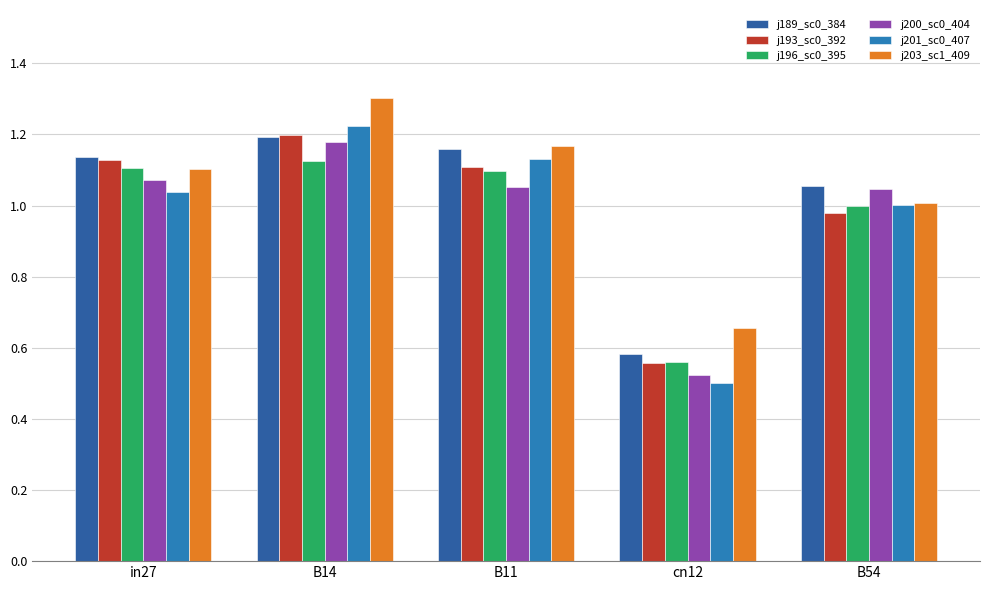

What is the label of the 4th bar from the left?

cn12